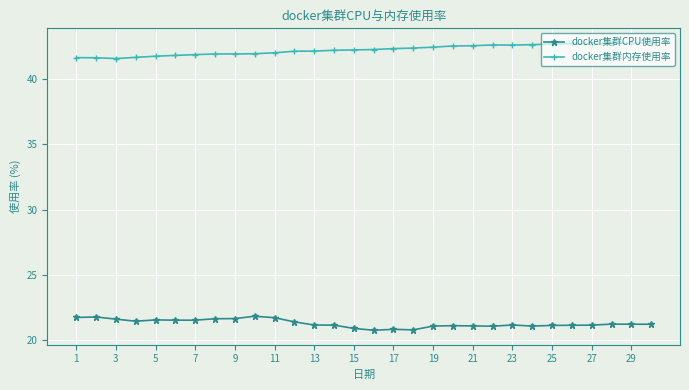

List the series in order of their peak value, lowest first.

docker集群CPU使用率, docker集群内存使用率